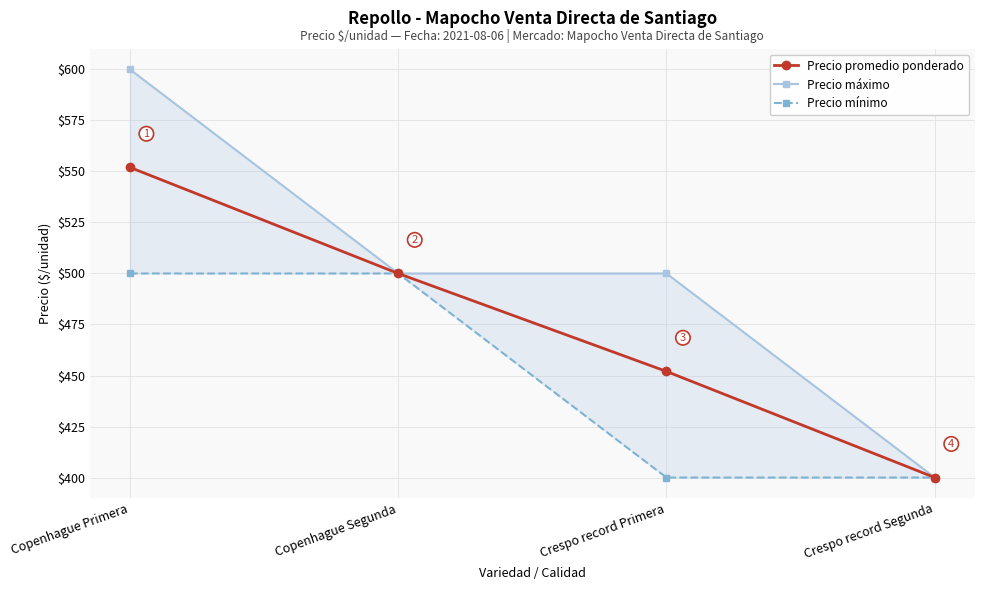

What are all the series names shown in the legend?

Precio promedio ponderado, Precio máximo, Precio mínimo